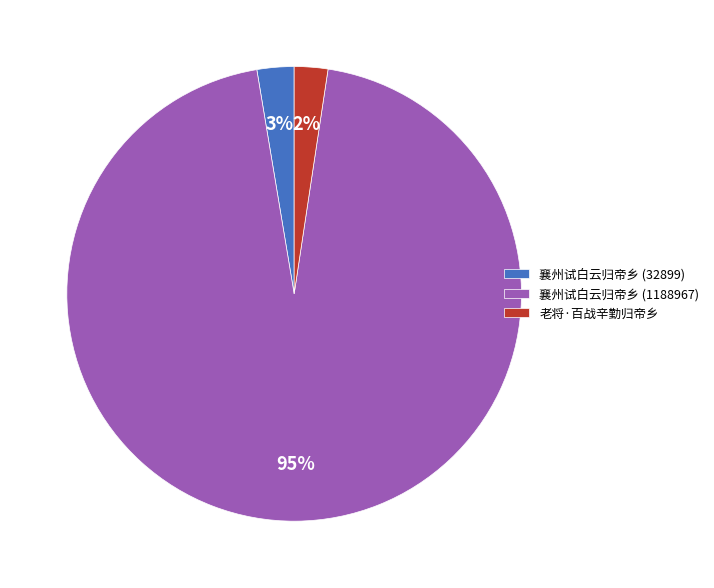

The 老将·百战辛勤归帝乡 slice represents 15% of the pie. True or false?

False